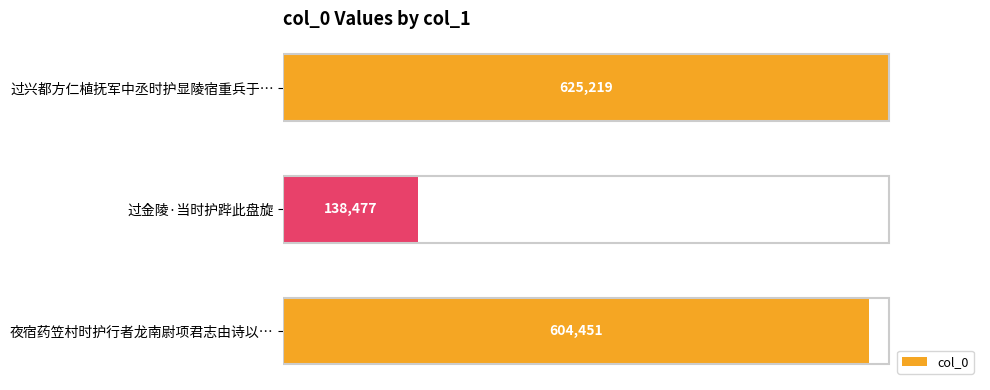

What is the minimum value shown in the chart?

138477